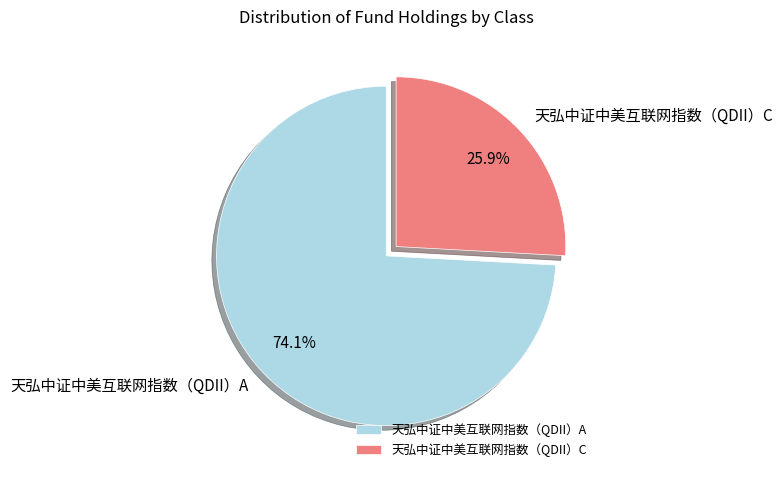

True or false: 天弘中证中美互联网指数（QDII）C accounts for 14% of the total.

False